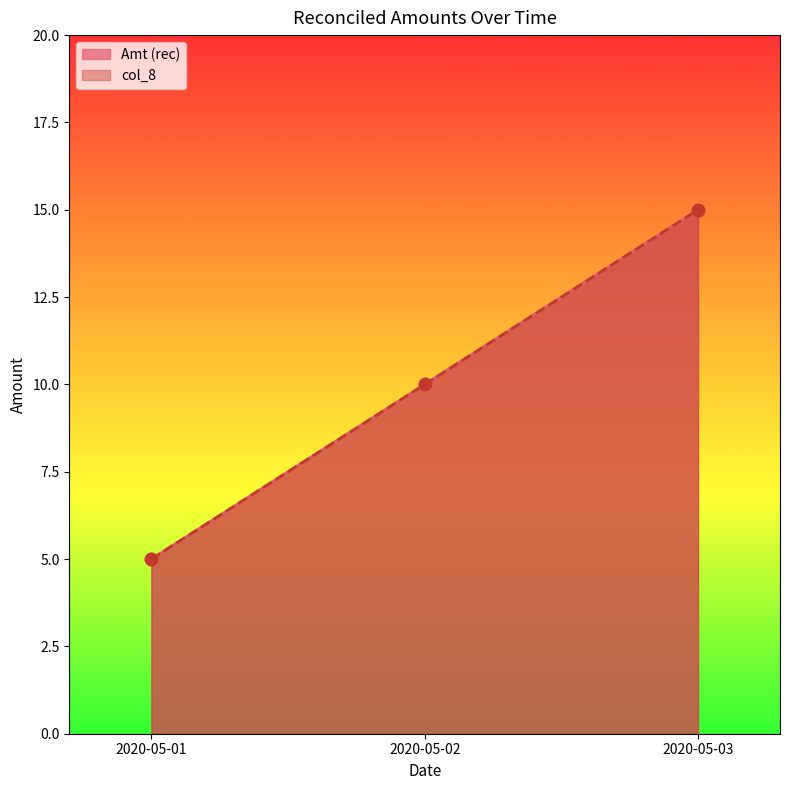

What is the total value across all series at 2020-05-02?

20